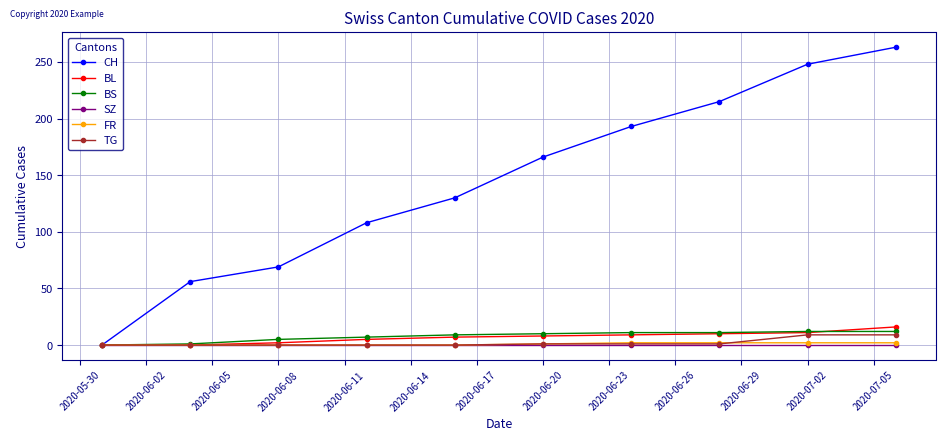

Which series has the largest range (max minus min)?

CH